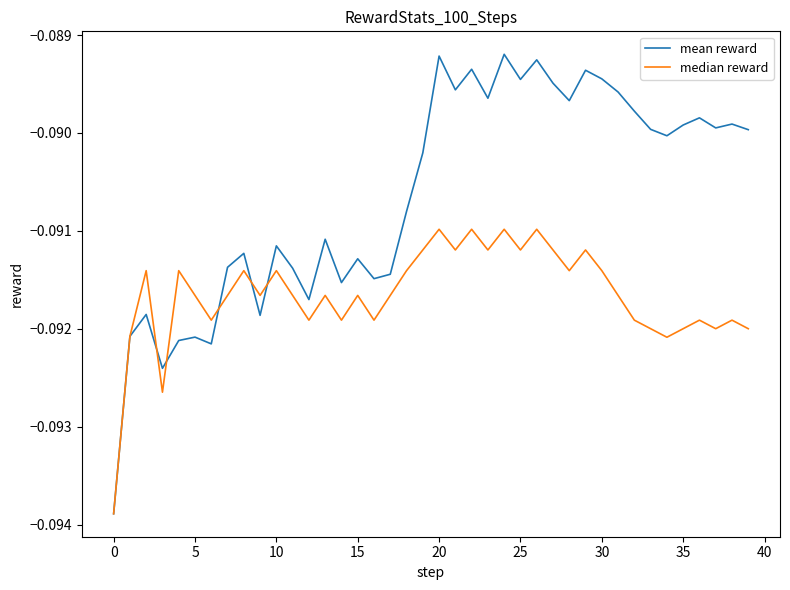

Rank the series by their average value, from highest to lowest.

mean reward, median reward